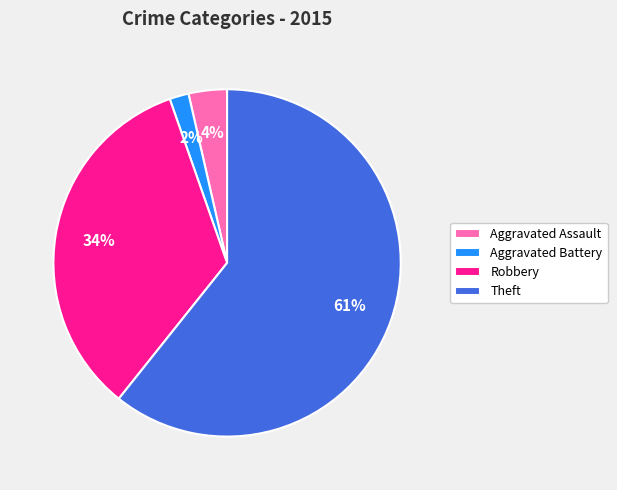

How many segments does this pie chart have?

4